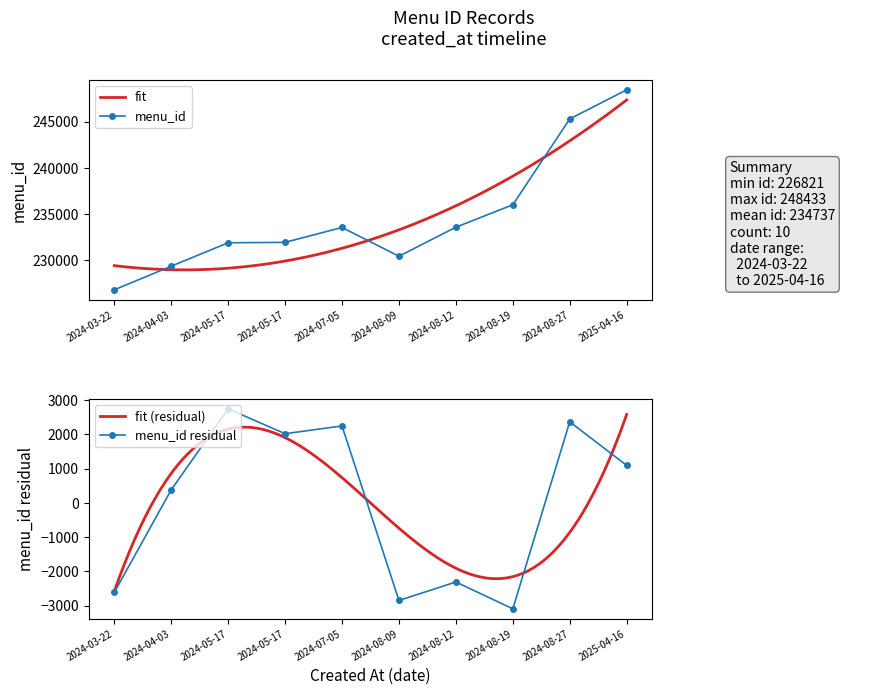

What is the minimum value shown in the chart?

226821